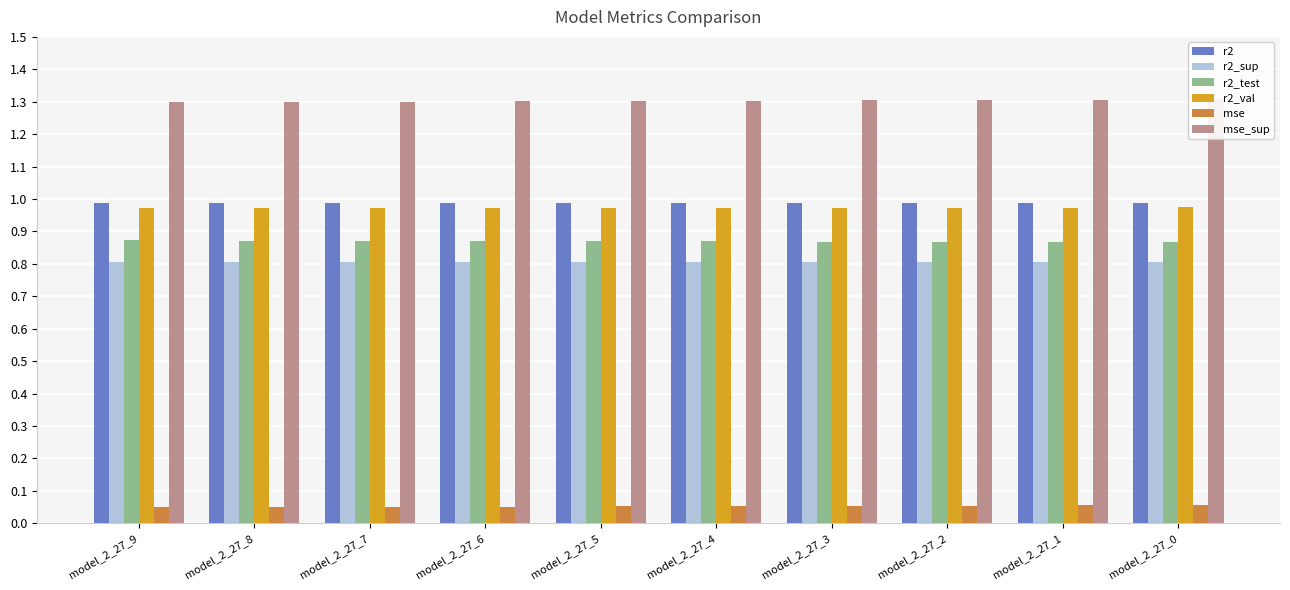

What is the average value of the r2_val series?

1.0